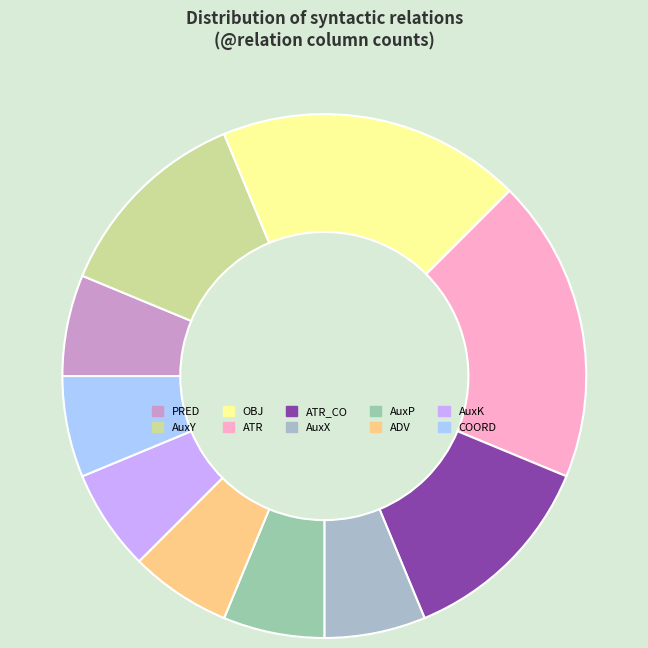

Approximately how many times larger is the value at OBJ compared to ATR_CO?

1.5